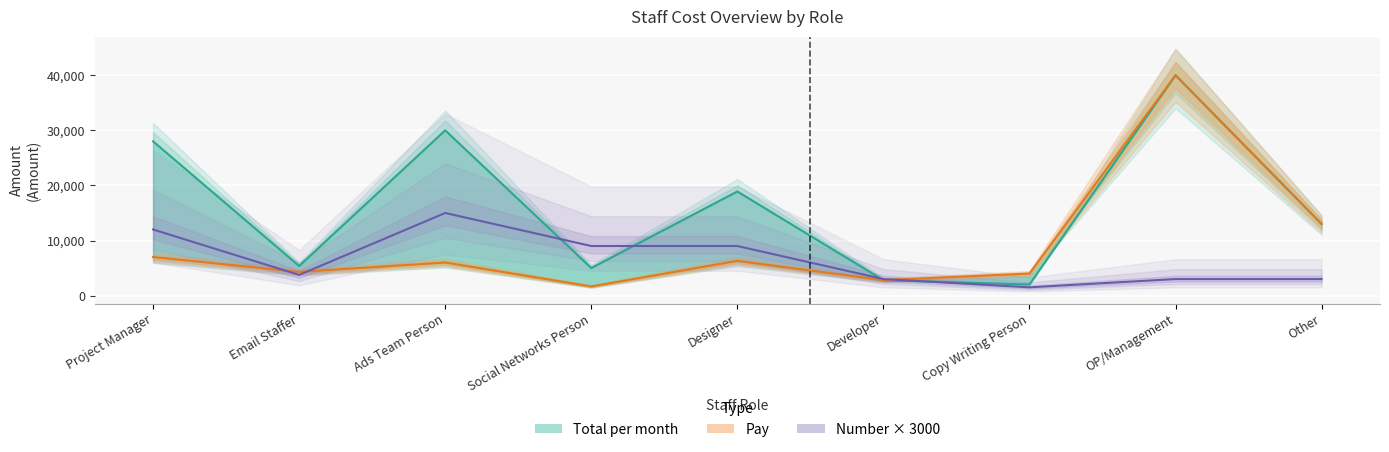

Which series has the widest spread of values?

Pay